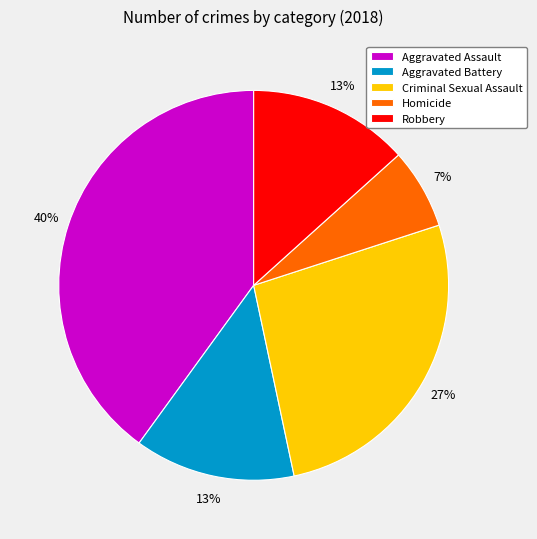

Count the number of slices in the pie.

5